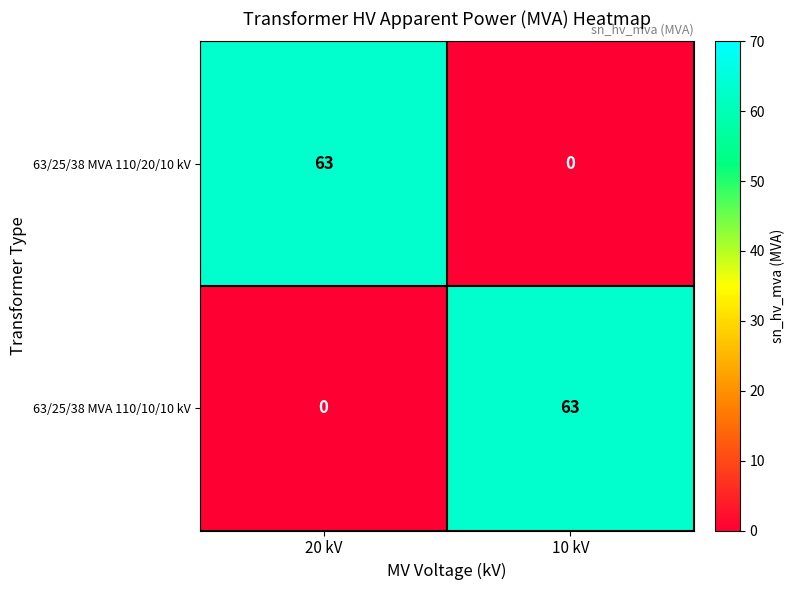

Reading right to left, what are all the values shown in this chart?

63/25/38 MVA 110/20/10 kV: 10 kV=0	20 kV=63
63/25/38 MVA 110/10/10 kV: 10 kV=63	20 kV=0